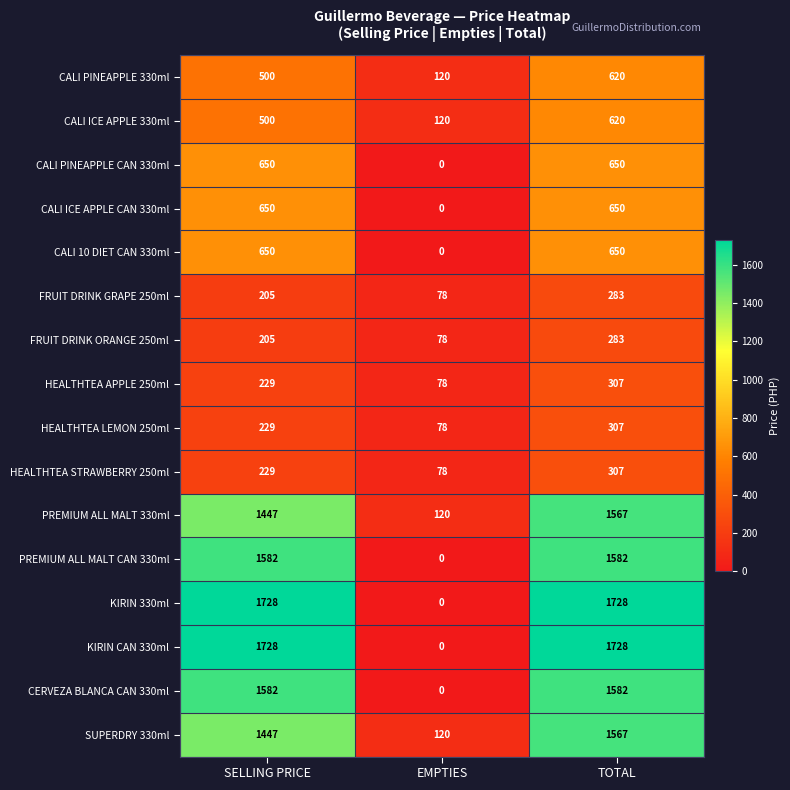

Is the value of SUPERDRY 330ml at SELLING PRICE greater than the value of PREMIUM ALL MALT CAN 330ml at TOTAL?

No